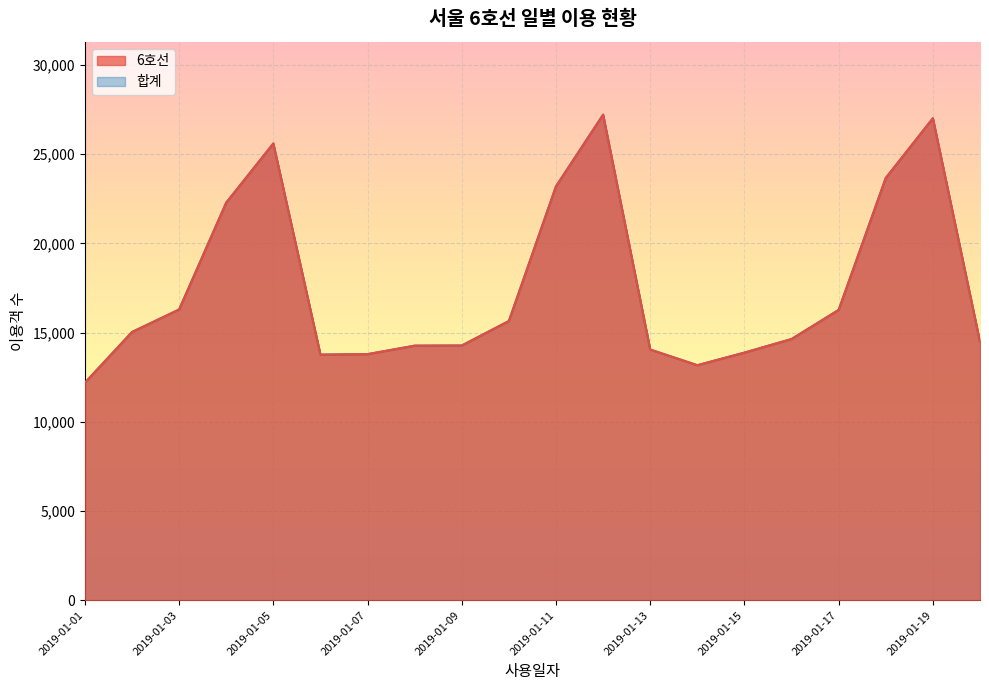

What is the smallest value displayed?

12188